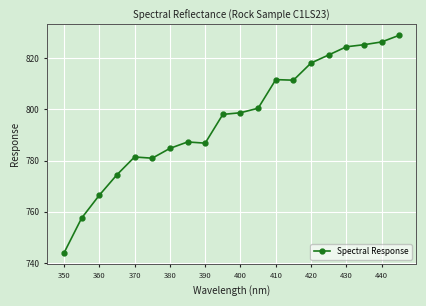

What is the smallest value displayed?

744.0